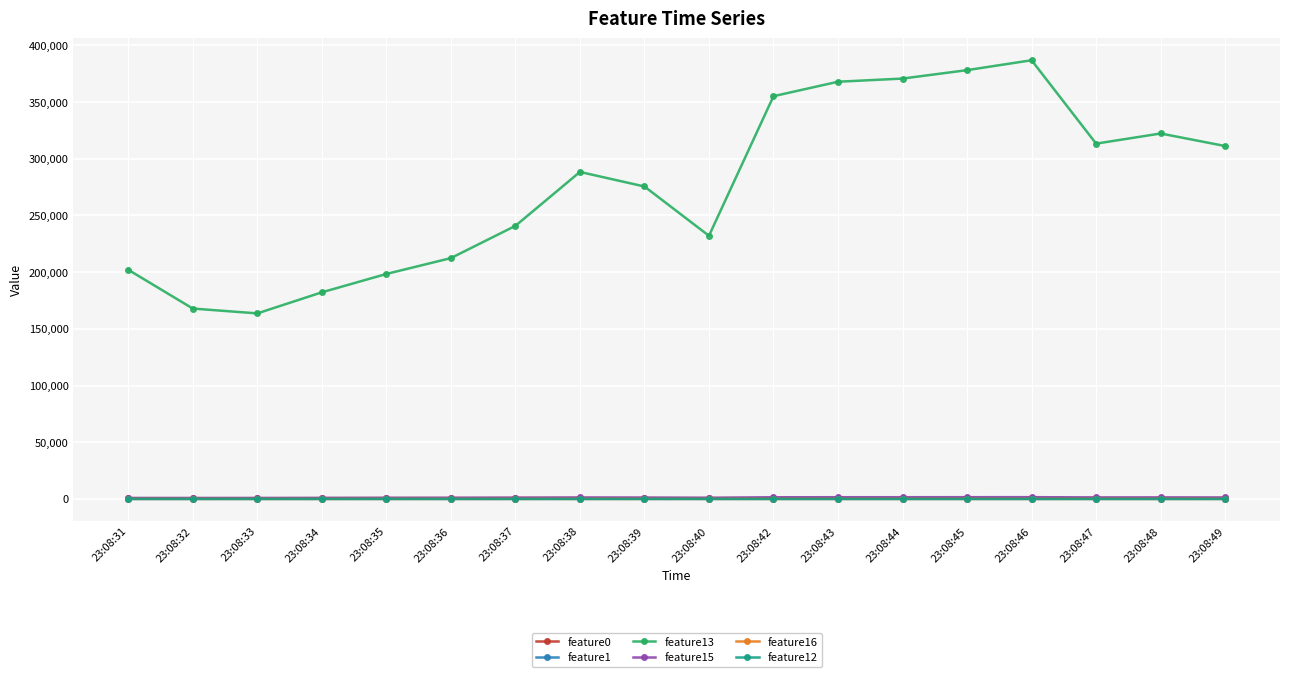

What is the sum of the feature15 values at 23:08:47 and 23:08:31?

2168.0